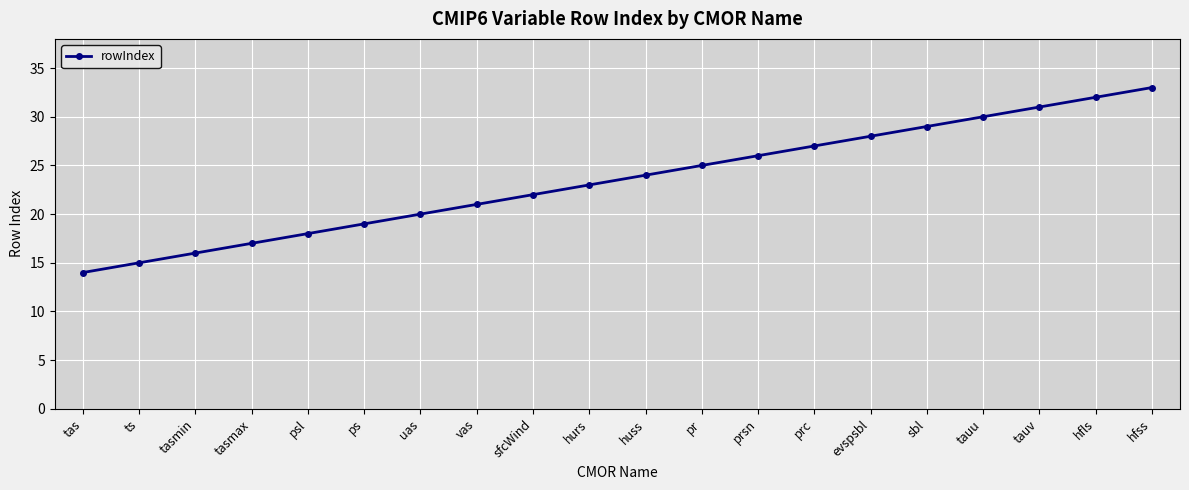

How many distinct data groups are displayed?

1